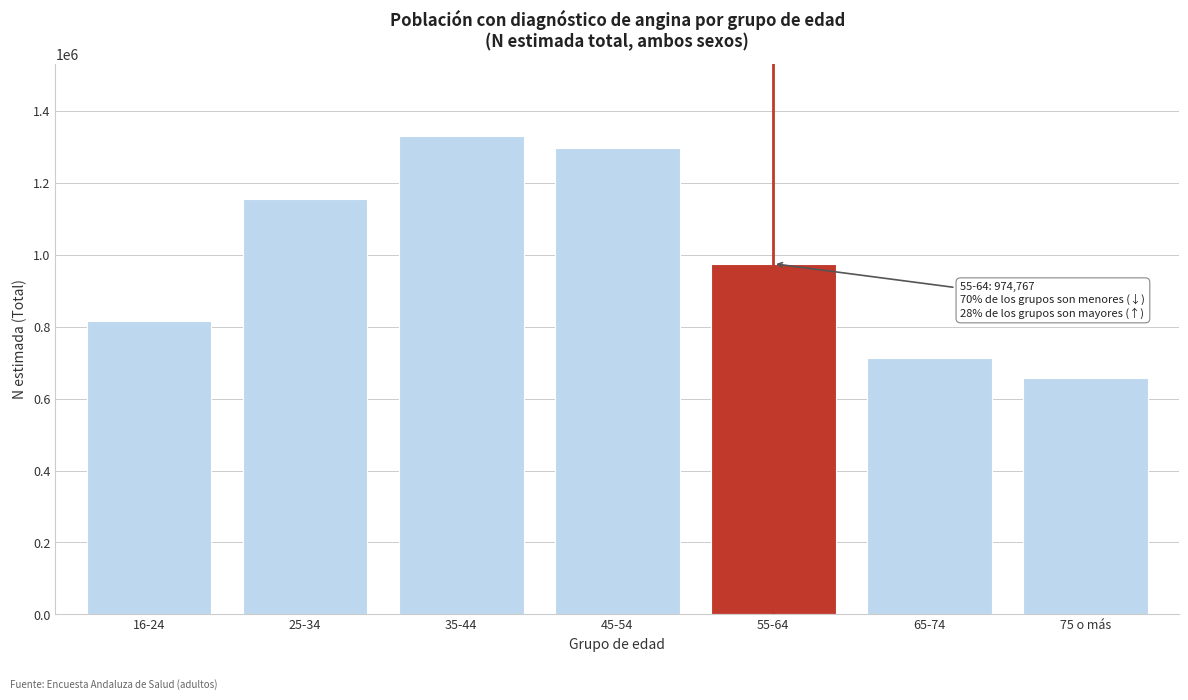

Reading right to left, what are all the values shown in this chart?

657167	712092	974767	1295125	1330483	1154040	815218